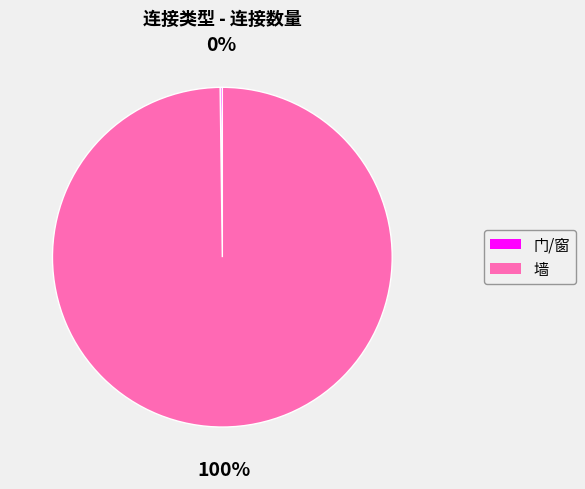

Does any single category account for the majority?

Yes